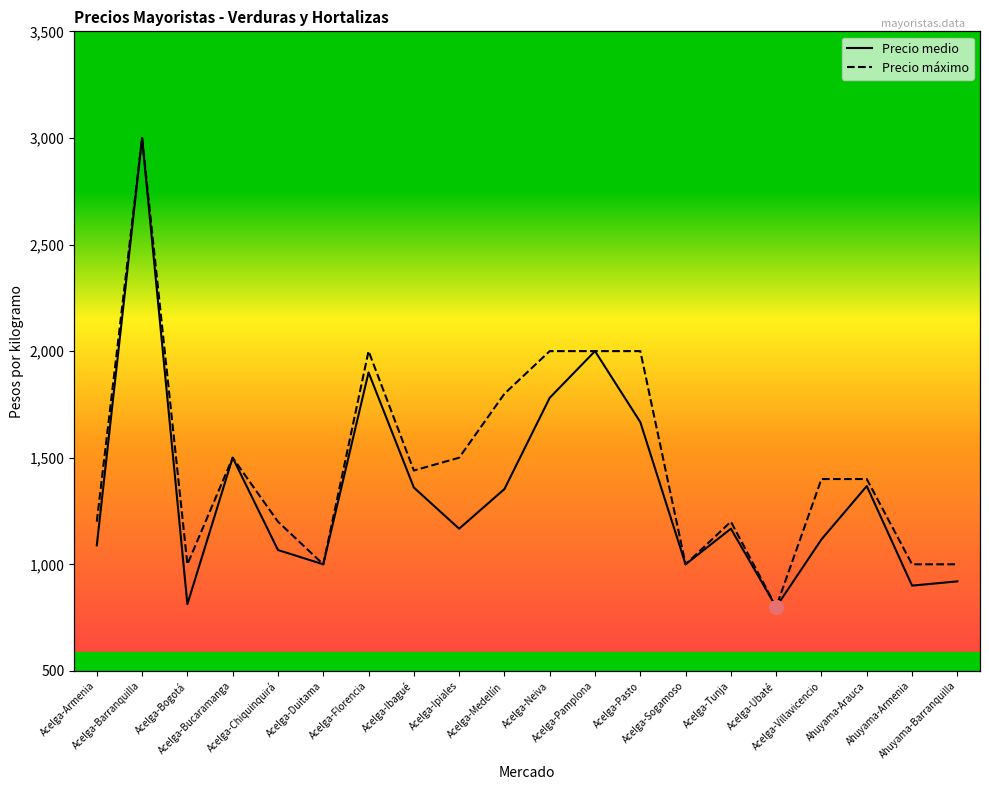

Rank the series by their average value, from highest to lowest.

Precio máximo, Precio medio